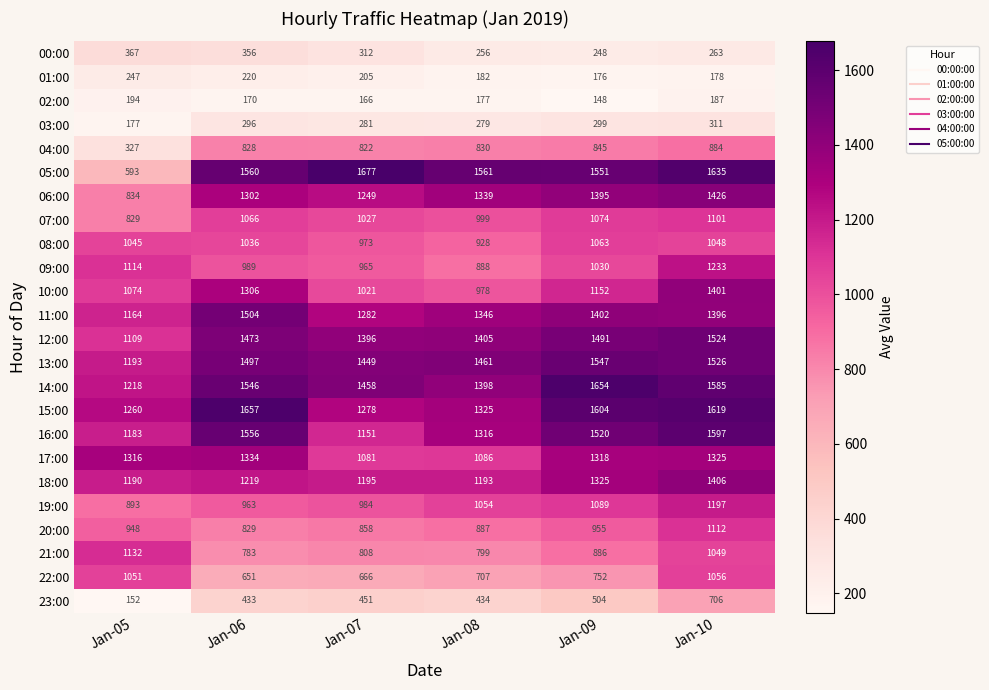

Rank the series at Jan-10 from lowest to highest value.

01:00, 02:00, 00:00, 03:00, 23:00, 04:00, 08:00, 21:00, 22:00, 07:00, 20:00, 19:00, 09:00, 17:00, 11:00, 10:00, 18:00, 06:00, 12:00, 13:00, 14:00, 16:00, 15:00, 05:00